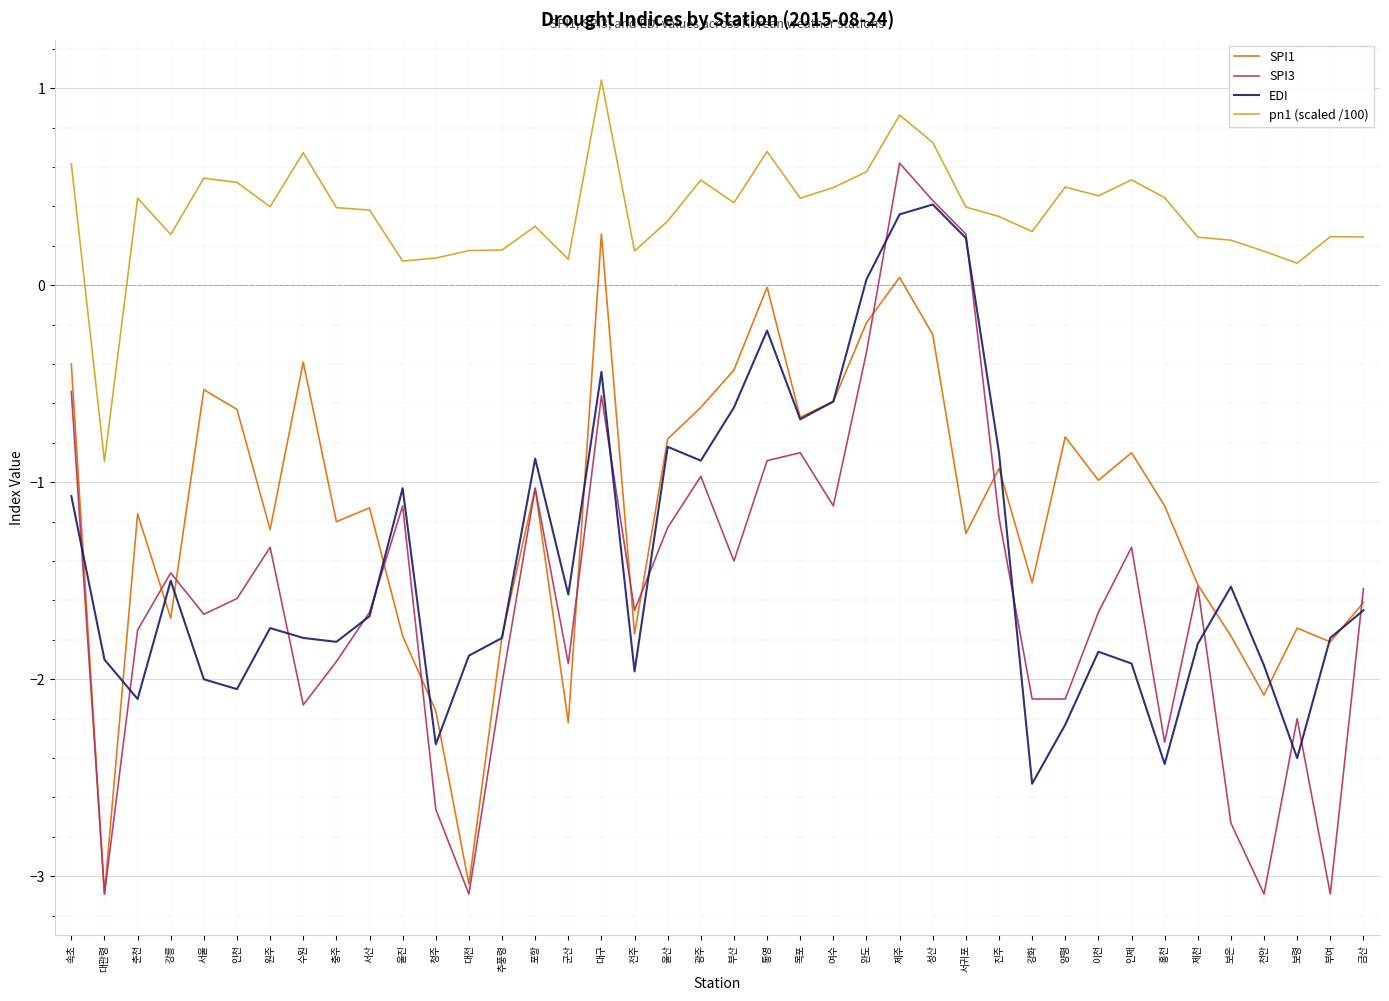

What position from the left is 속초?

1